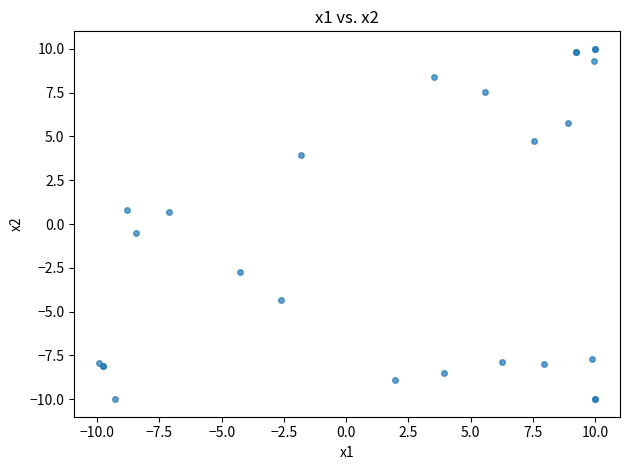

What Y value in the scatter plot is closest to 0?

-0.5